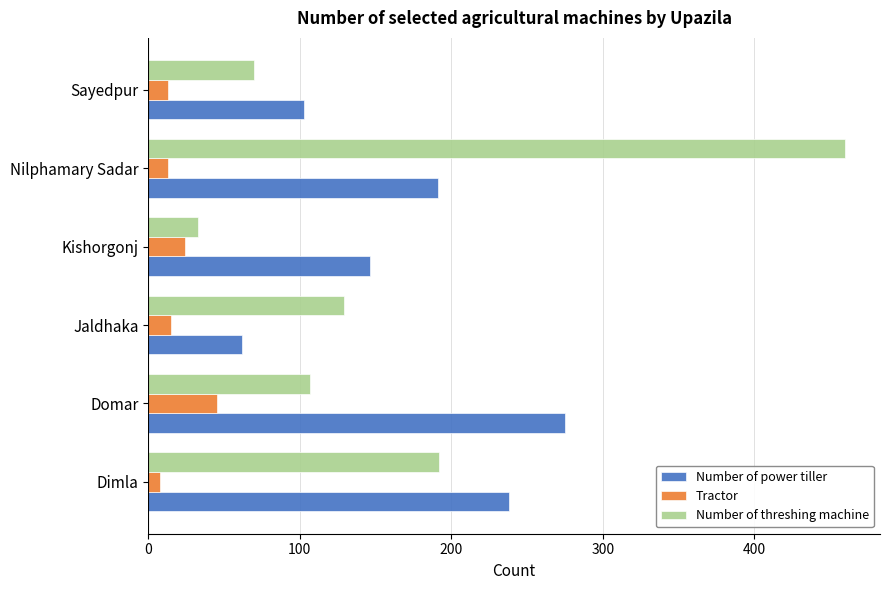

How many Number of power tiller values are between 103 and 238?

4